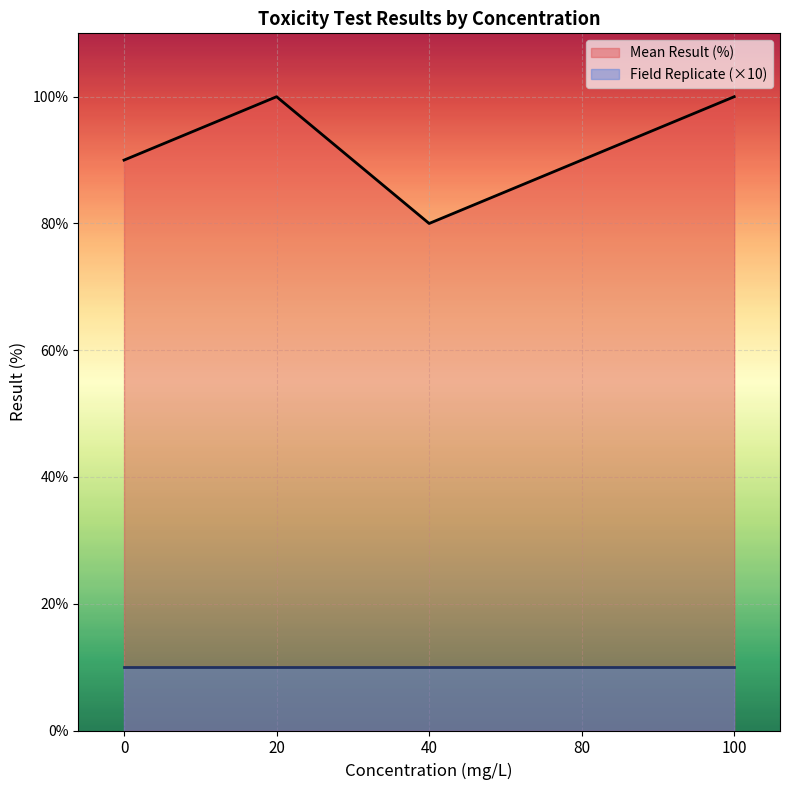

What is the sum of the values at 100 and 40?

180